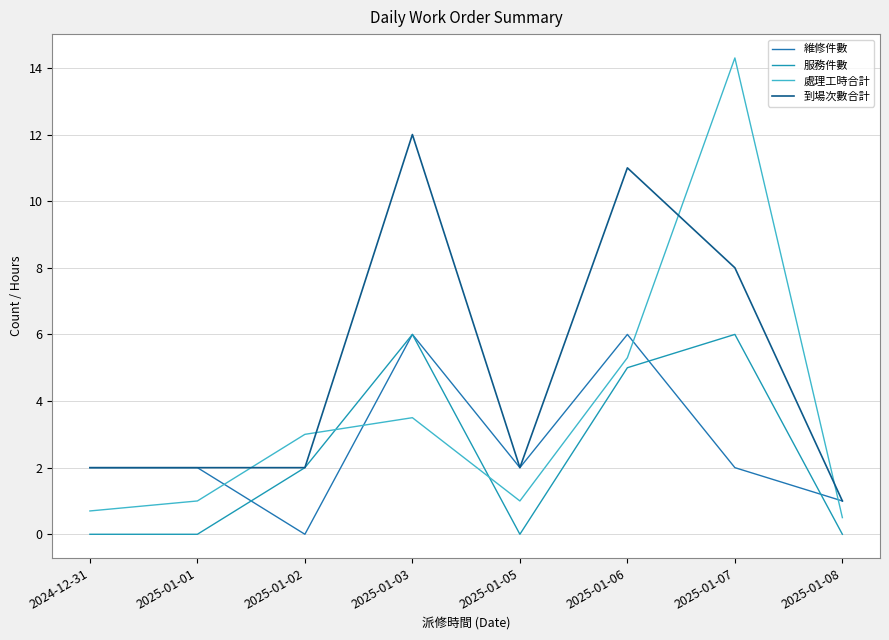

How many lines are shown in the chart?

4